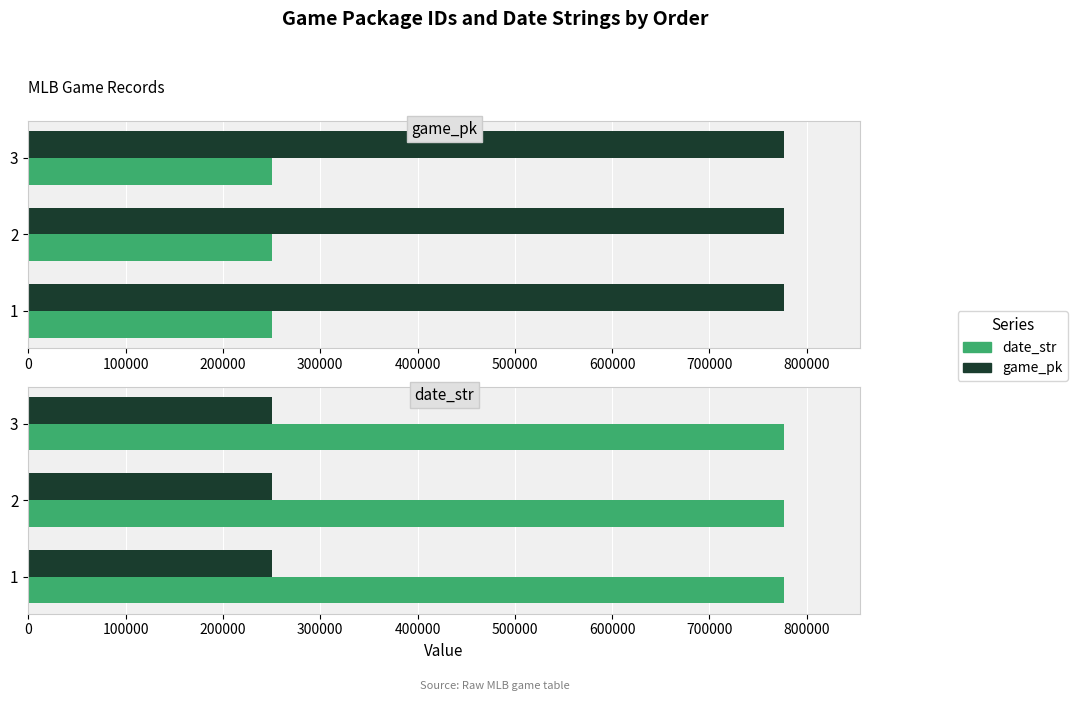

What is the difference between the second highest and minimum values in the game_pk series?

1